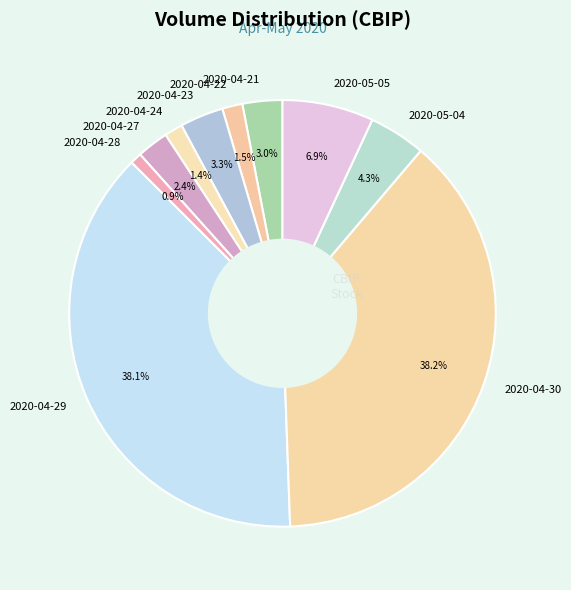

Which category has the smallest portion of the pie?

2020-04-28